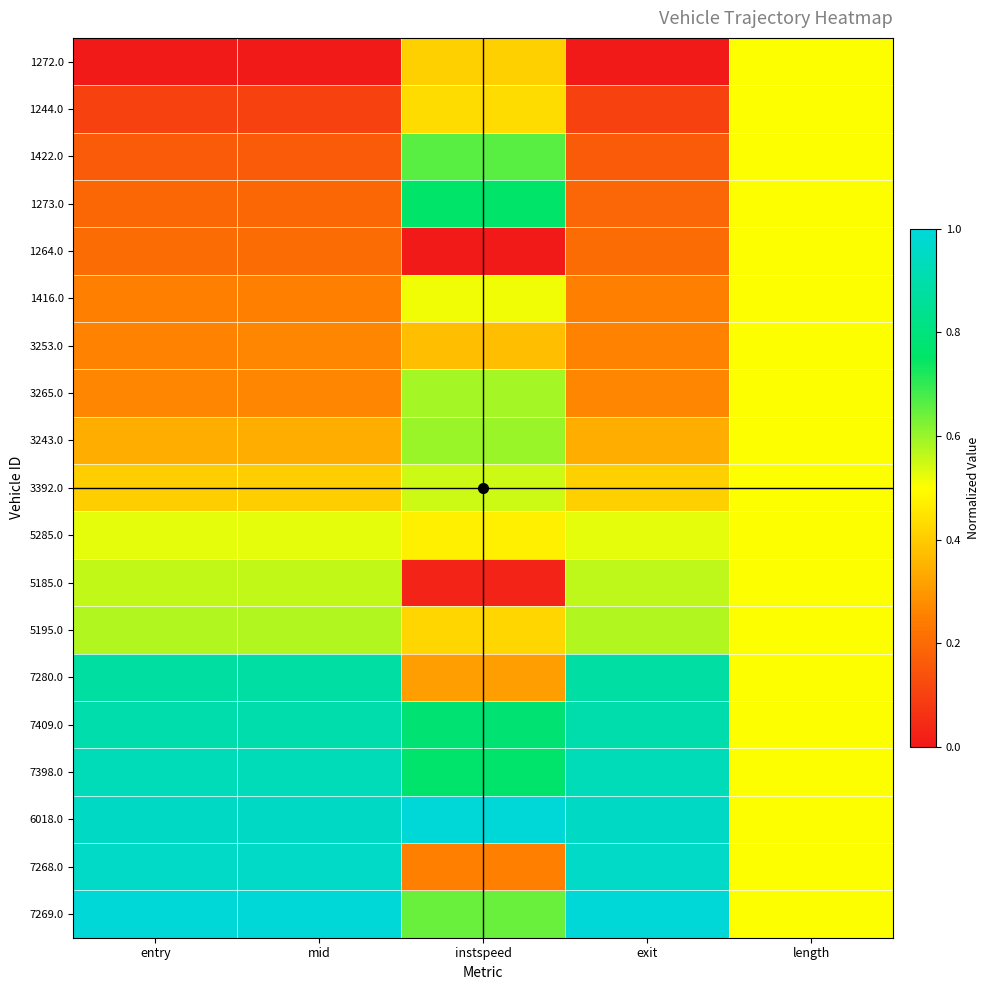

Which series has the widest spread of values?

7268.0